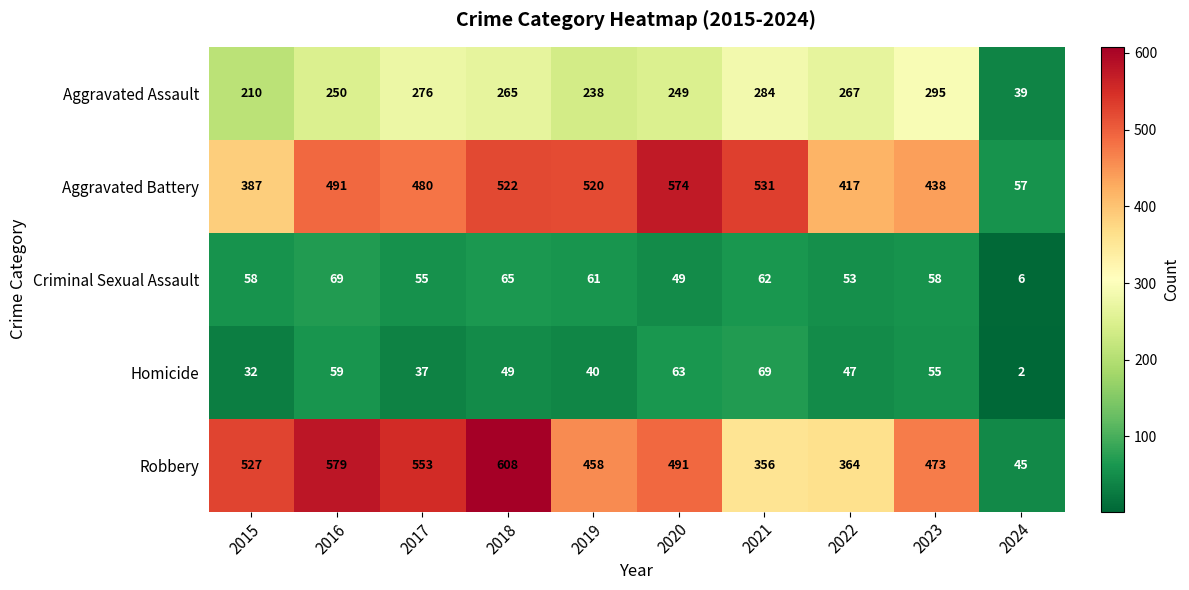

What is the average value of the Homicide series?

45